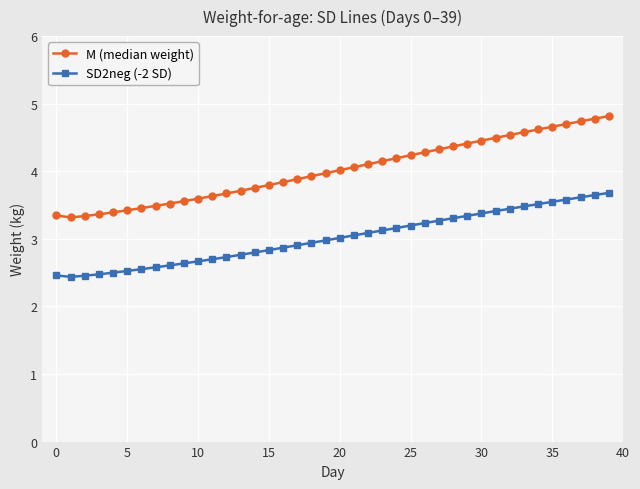

Which series has the largest range (max minus min)?

M (median weight)